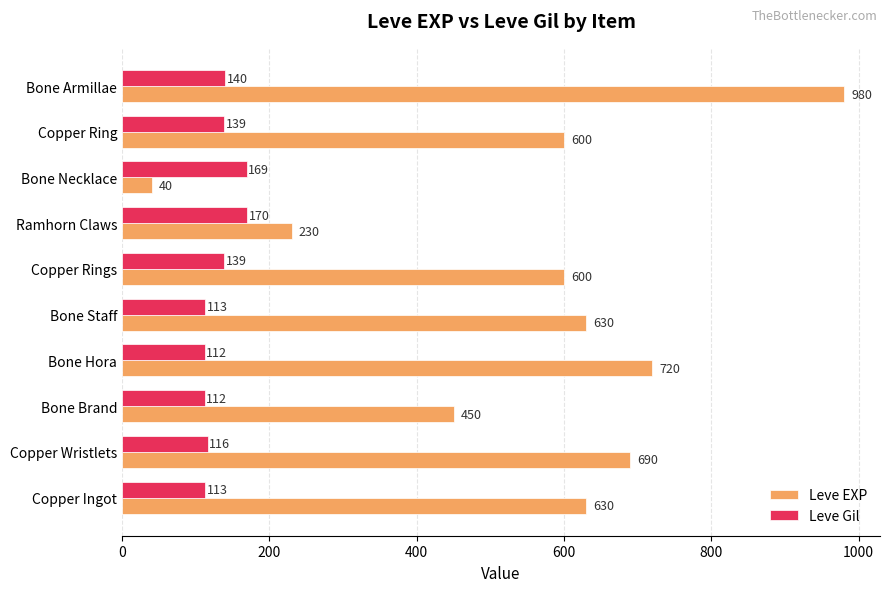

The value of Leve EXP at Ramhorn Claws is 230. True or false?

True